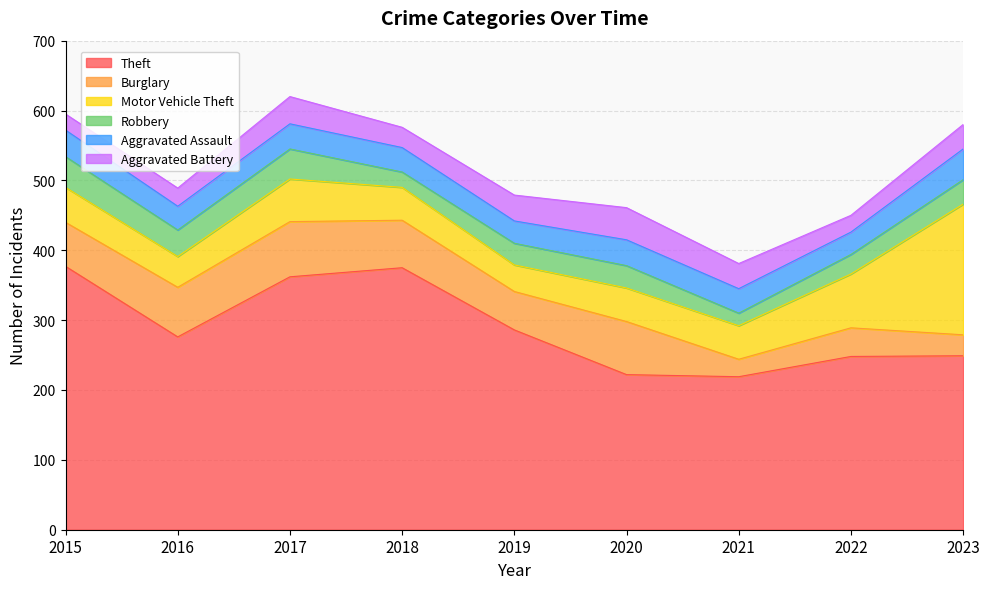

Which series has the largest total across all categories?

Theft